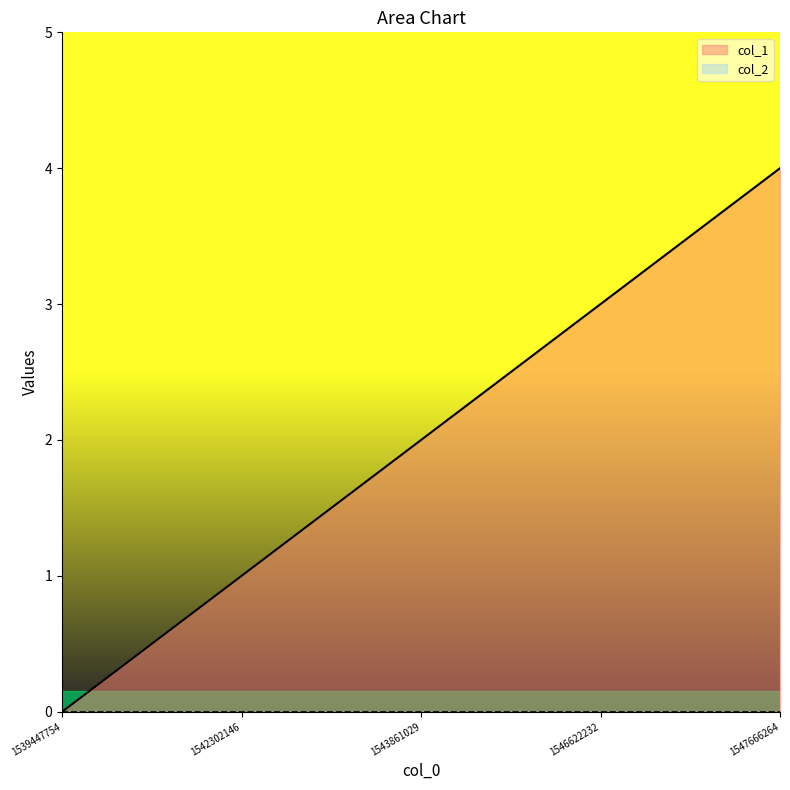

Reading right to left, list all the values displayed in this chart.

1547666264=4	1546622232=3	1543861029=2	1542302146=1	1539447754=0